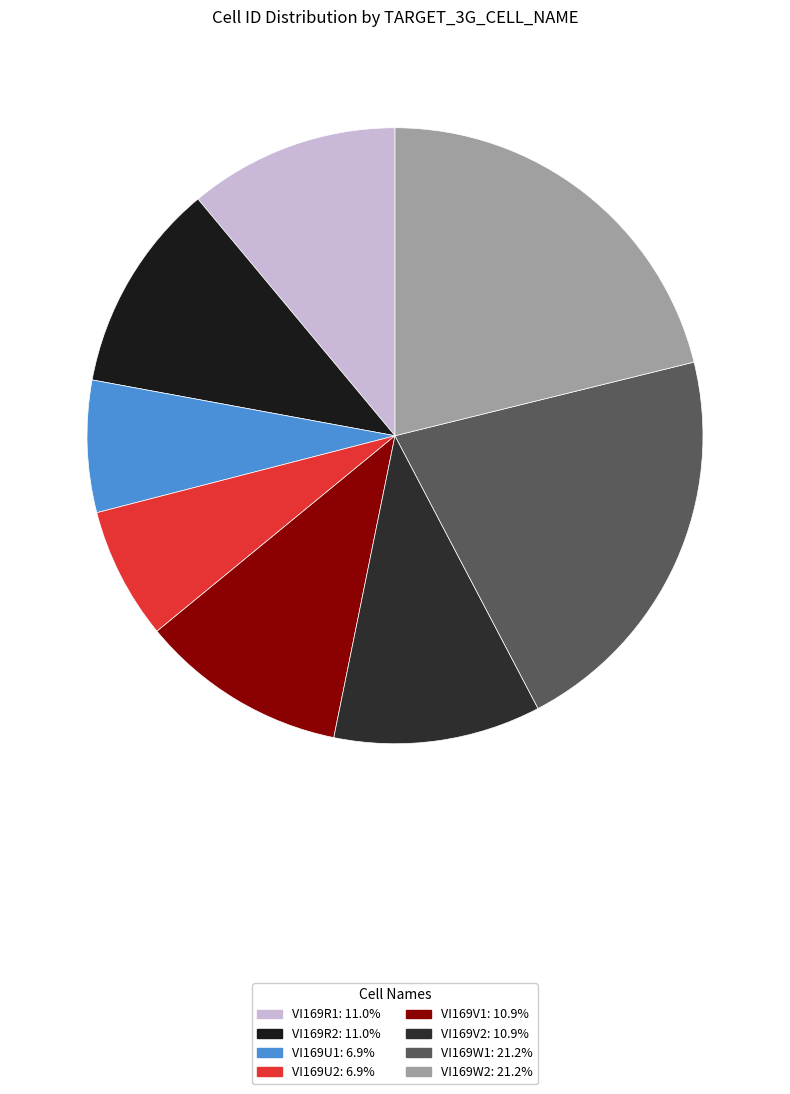

How many slices are in this pie chart?

8